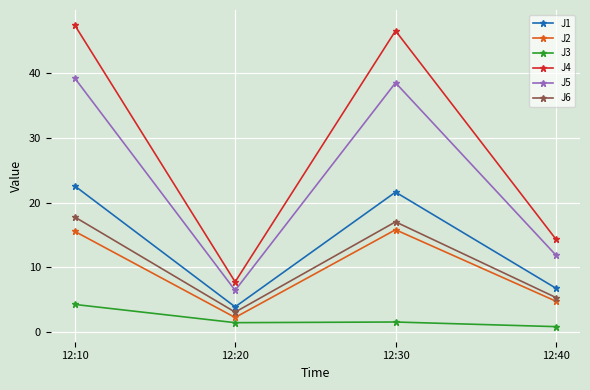

True or false: J3 has a value of 4.2 at 12:10.

True